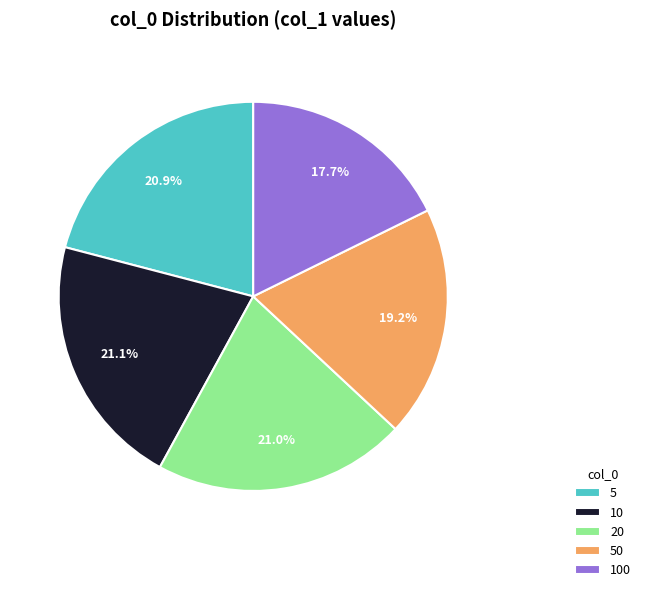

Does any single category account for the majority?

No